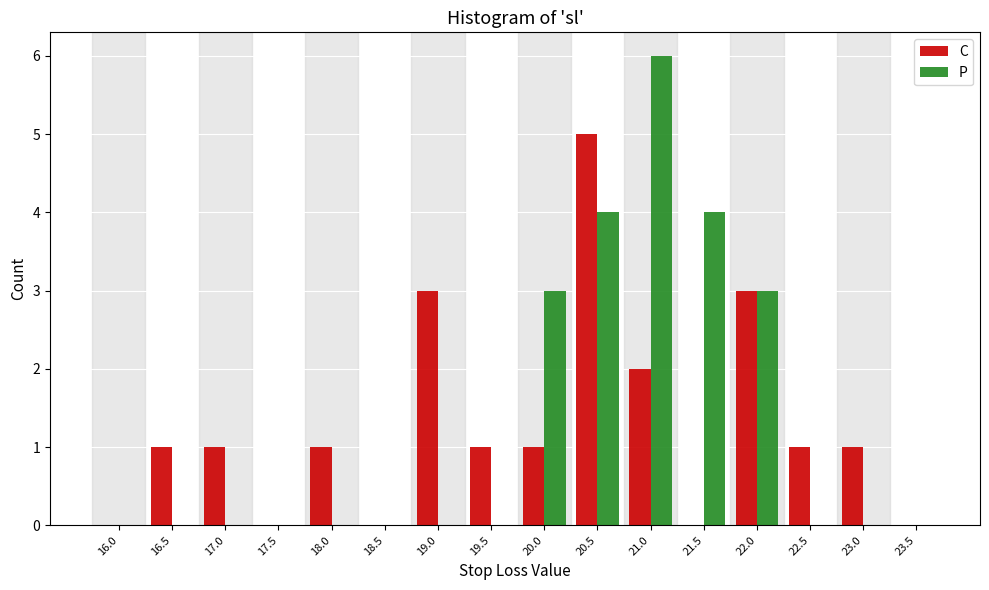

What value does the C series have at 22.0?

3